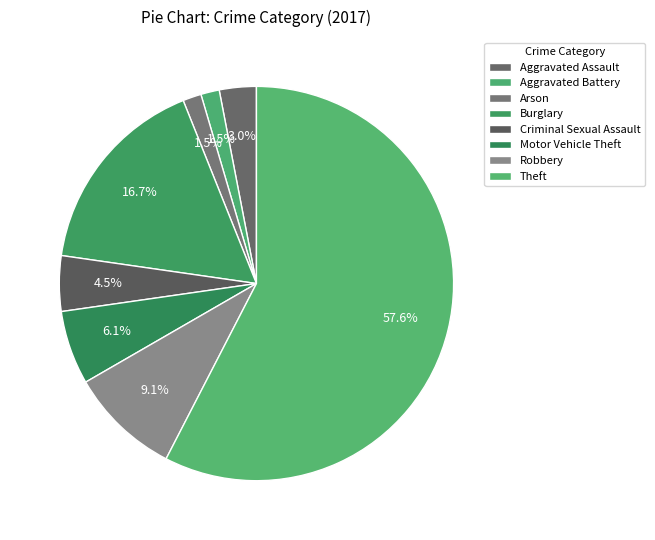

Approximately how many times larger is the value at Theft compared to Criminal Sexual Assault?

12.7